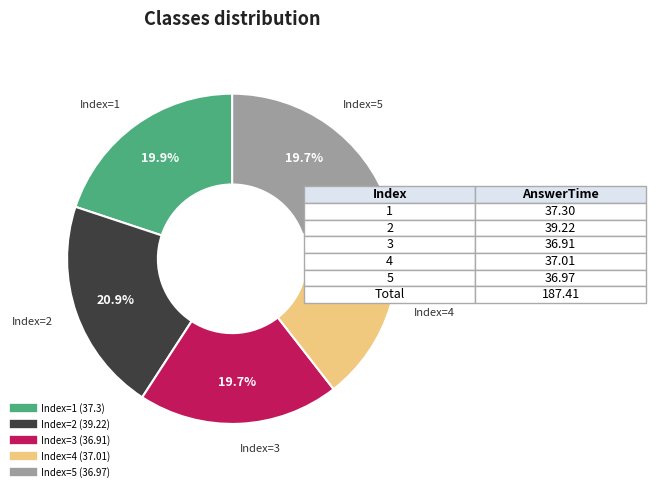

Does any single category account for the majority?

No